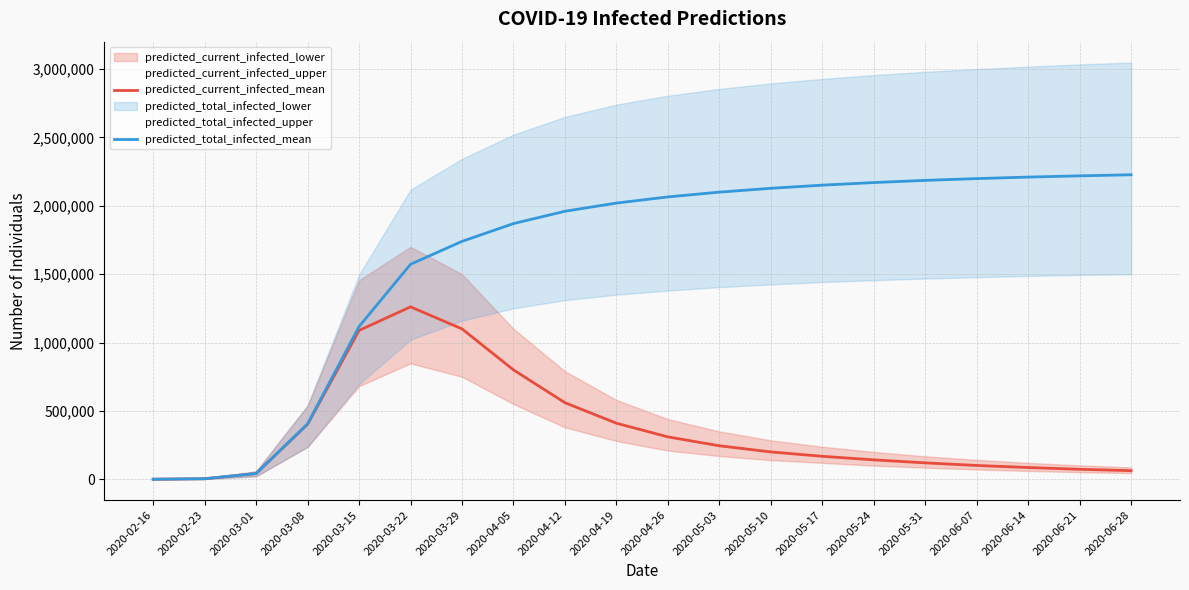

Is it true that predicted_current_infected_mean equals 224869 at 2020-05-24?

False